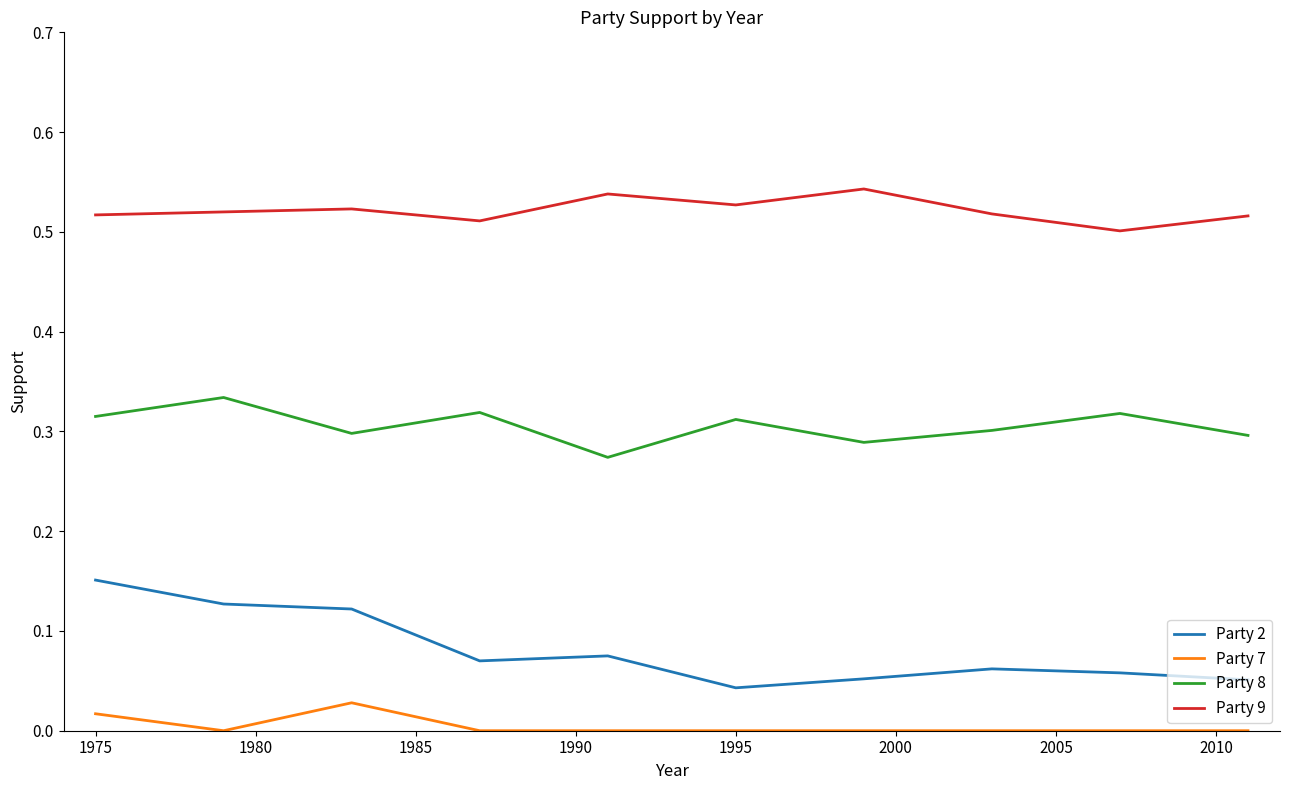

True or false: Party 2 and Party 7 intersect in this chart.

False